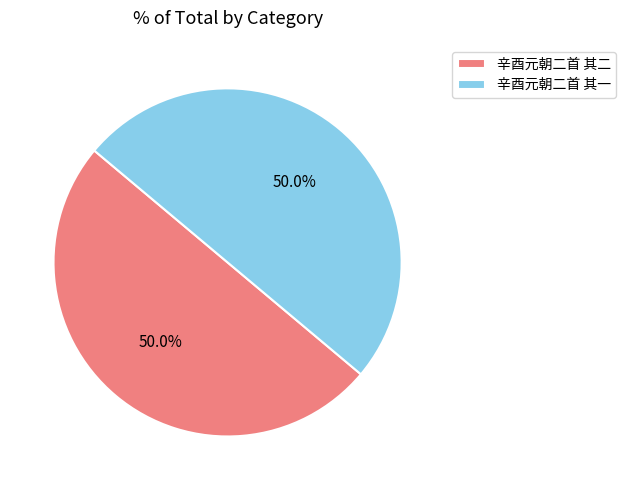

How many segments does this pie chart have?

2